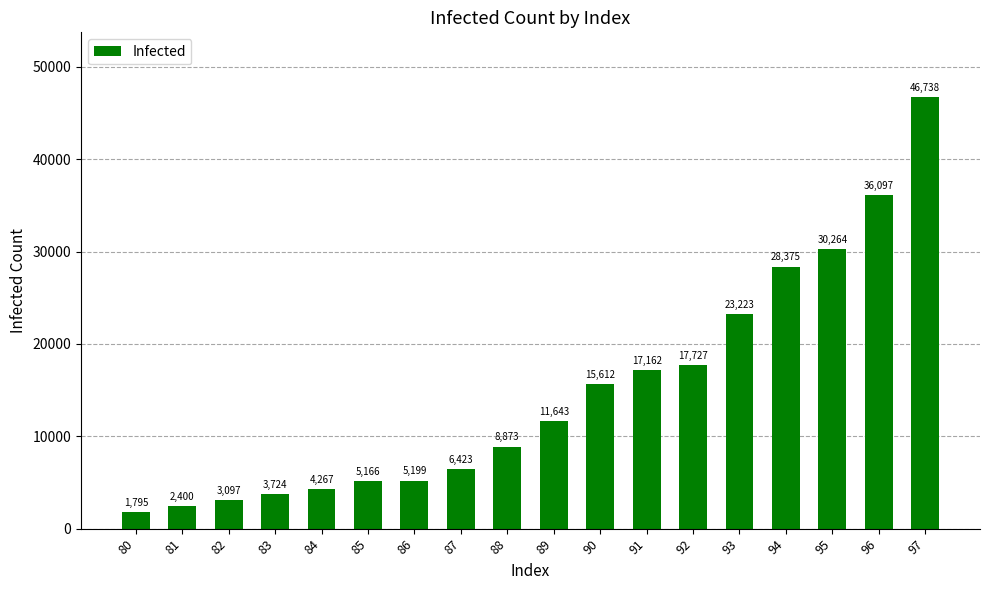

What is the value of the 7th bar from the left?

5199